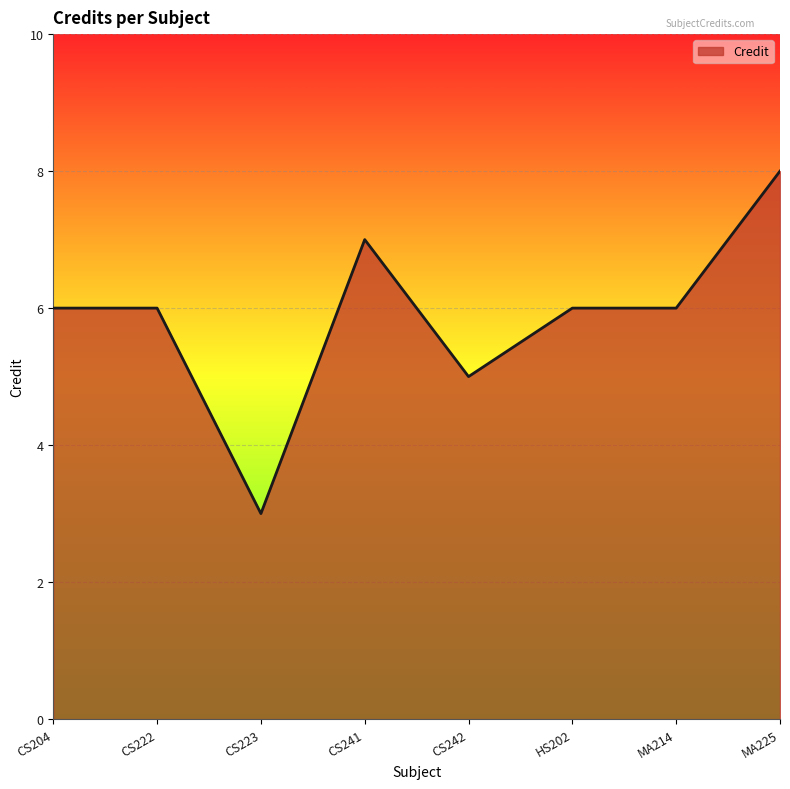

Which label corresponds to the largest value in the chart?

MA225